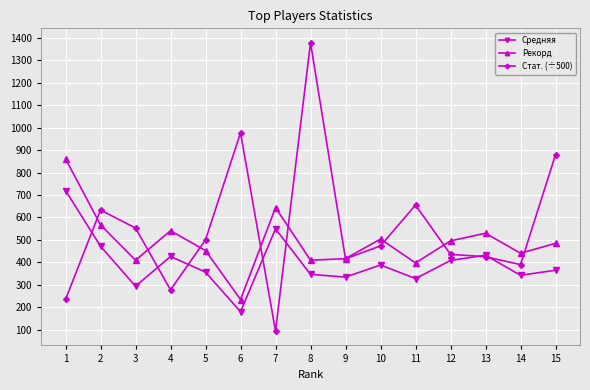

Which series has the largest total across all categories?

Стат. (÷500)